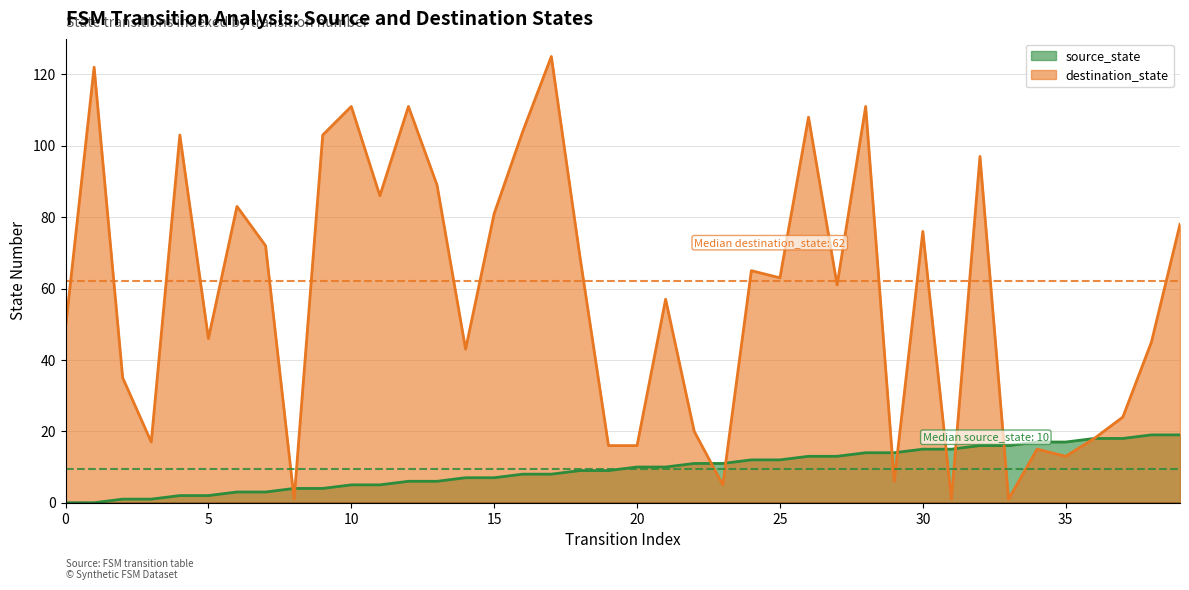

How many lines are shown in the chart?

2